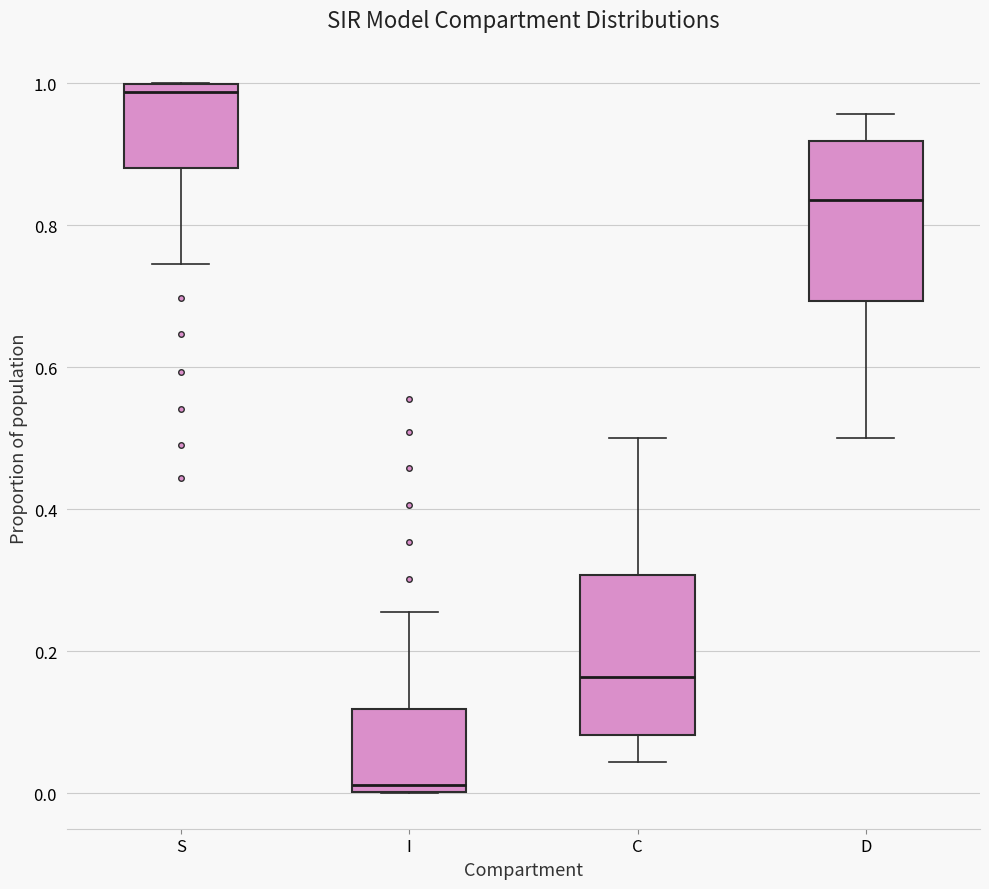

Where does the median line of the box for S sit on the y-axis? The values are not printed on the chart, so give them approximately, as read against the axis.

0.98